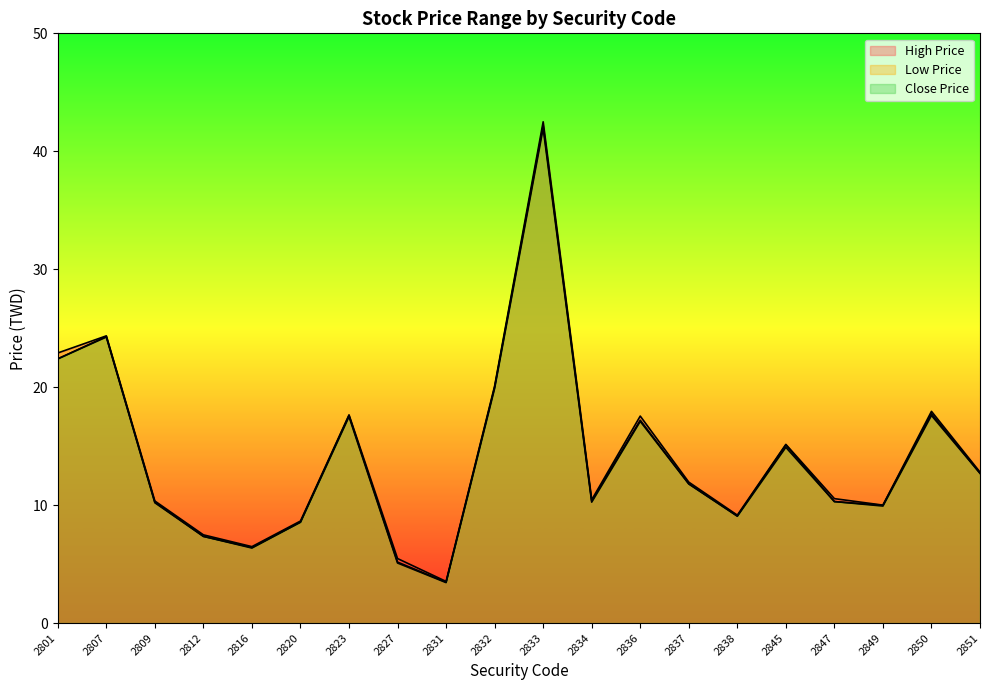

What are all the series names shown in the legend?

High Price, Low Price, Close Price